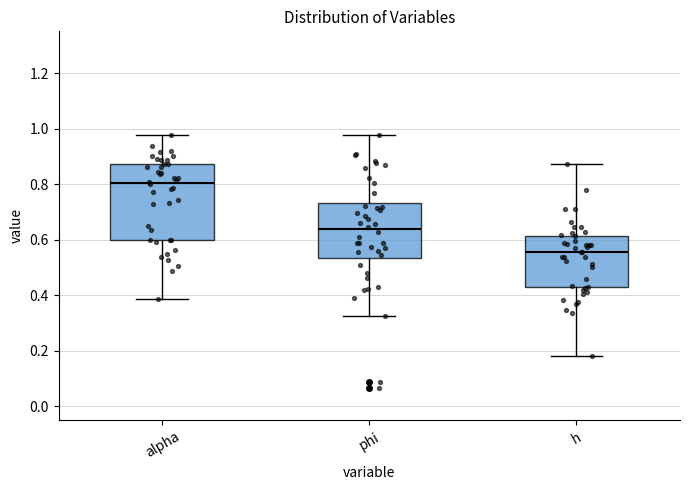

Reading left to right, transcribe this box plot: for each box, give where its median line is, the range the box spans, and where its two whiskers end, as read against the y-axis. The values are not printed on the chart, so give them approximately, as read against the axis.

alpha: median 0.80, box 0.60 to 0.88, whiskers 0.38 to 0.98
phi: median 0.64, box 0.54 to 0.74, whiskers 0.32 to 0.98
h: median 0.56, box 0.42 to 0.62, whiskers 0.18 to 0.88